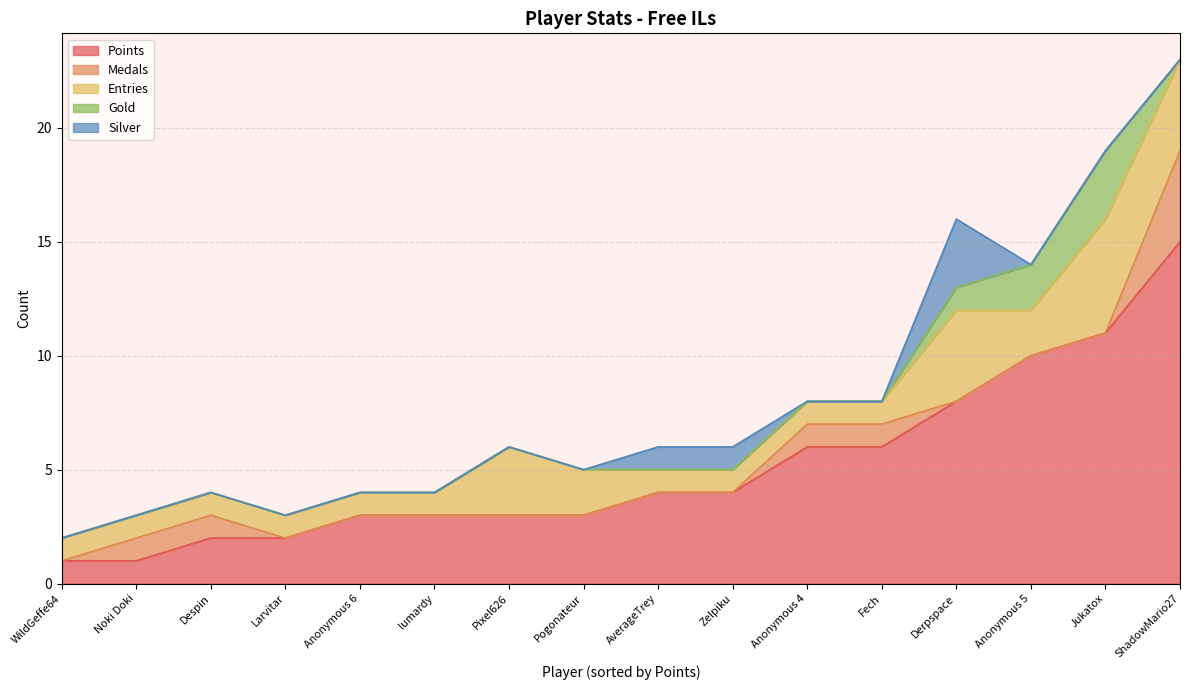

Read the Points value at ShadowMario27.

15